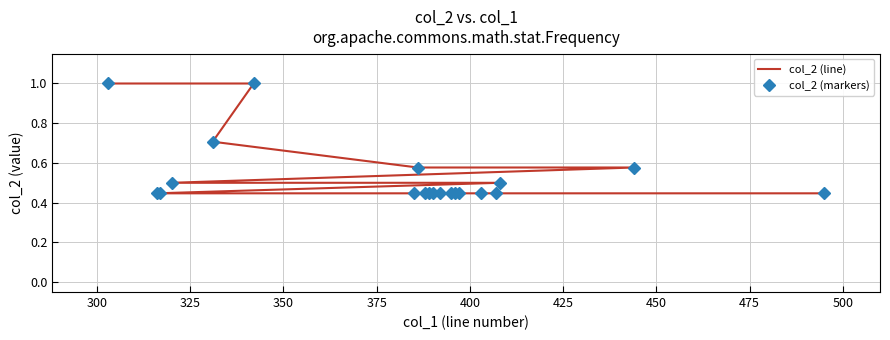

What value does the col_2 (markers) series have at 300?

1.0